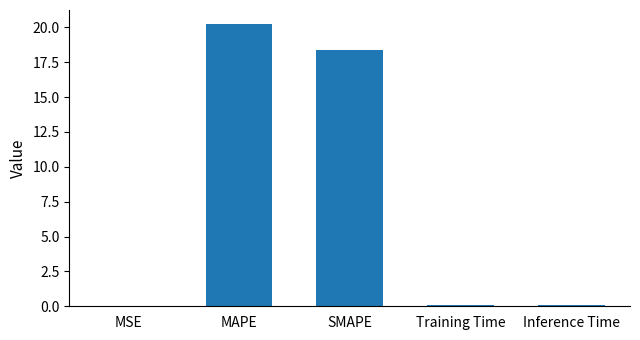

Where is the data nearest to the value 10?

SMAPE